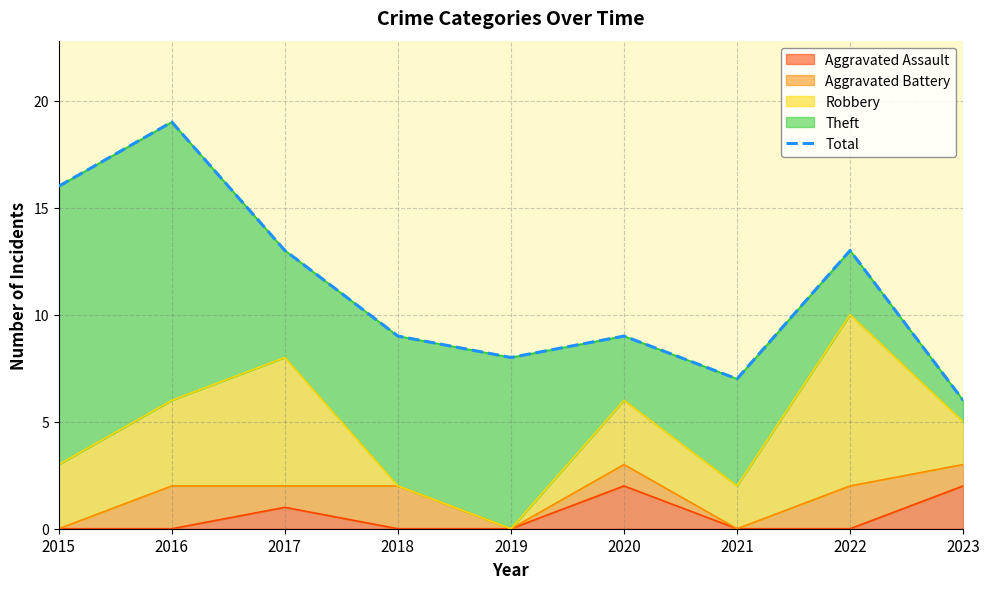

Rank the categories by value from lowest to highest.

2023, 2021, 2019, 2018, 2020, 2017, 2022, 2015, 2016